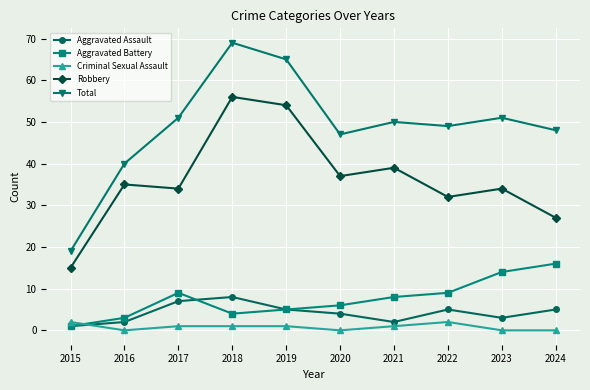

Reading left to right, transcribe all the data shown in this chart.

Aggravated Assault: 2015=1	2016=2	2017=7	2018=8	2019=5	2020=4	2021=2	2022=5	2023=3	2024=5
Aggravated Battery: 2015=1	2016=3	2017=9	2018=4	2019=5	2020=6	2021=8	2022=9	2023=14	2024=16
Criminal Sexual Assault: 2015=2	2016=0	2017=1	2018=1	2019=1	2020=0	2021=1	2022=2	2023=0	2024=0
Robbery: 2015=15	2016=35	2017=34	2018=56	2019=54	2020=37	2021=39	2022=32	2023=34	2024=27
Total: 2015=19	2016=40	2017=51	2018=69	2019=65	2020=47	2021=50	2022=49	2023=51	2024=48